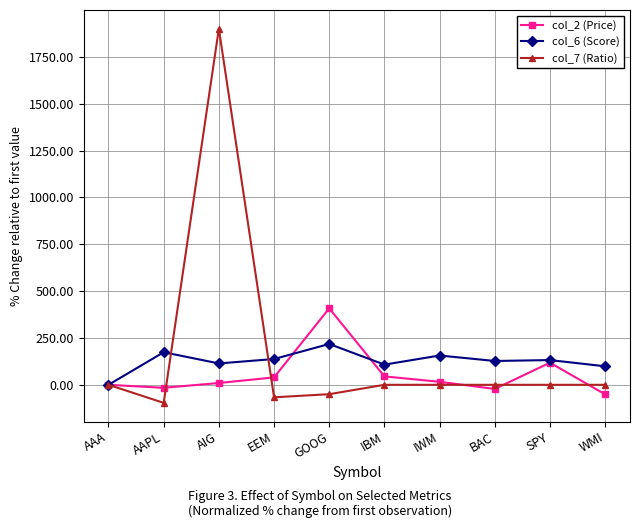

What are all the series names shown in the legend?

col_2 (Price), col_6 (Score), col_7 (Ratio)